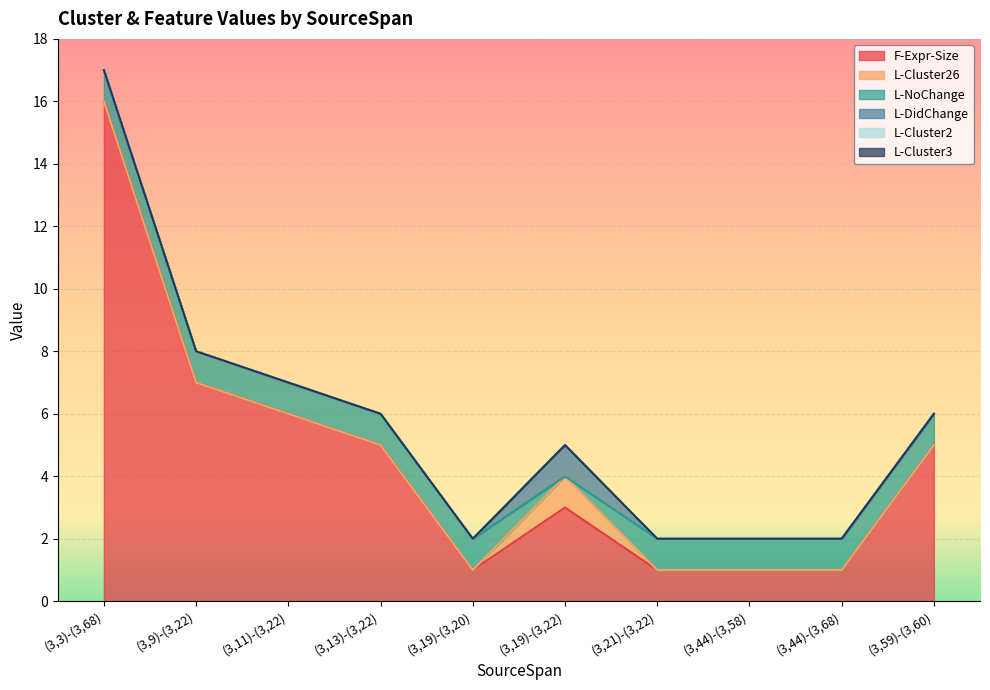

At which category is the sum across all series the highest?

(3,3)-(3,68)